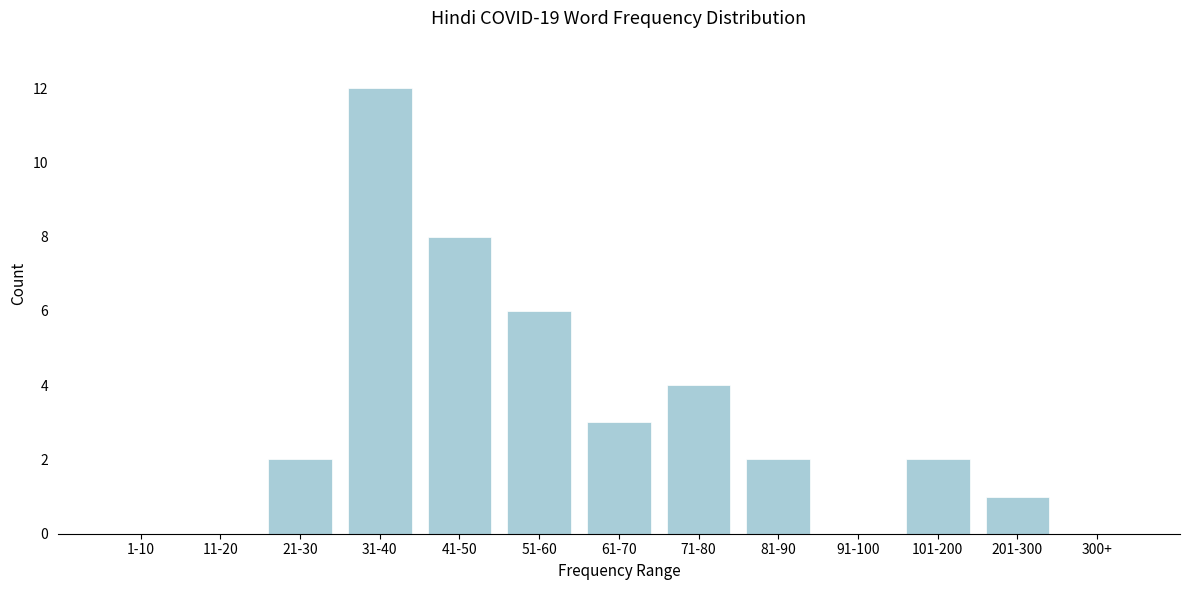

Reading right to left, list all the values displayed in this chart.

300+=0	201-300=1	101-200=2	91-100=0	81-90=2	71-80=4	61-70=3	51-60=6	41-50=8	31-40=12	21-30=2	11-20=0	1-10=0